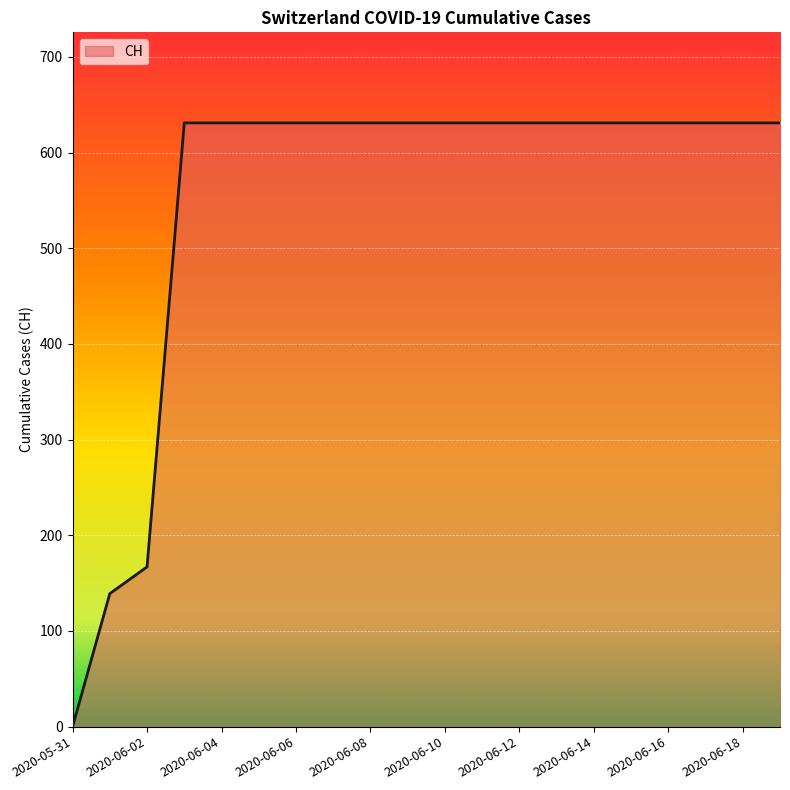

What is the difference between the maximum and minimum values?

631